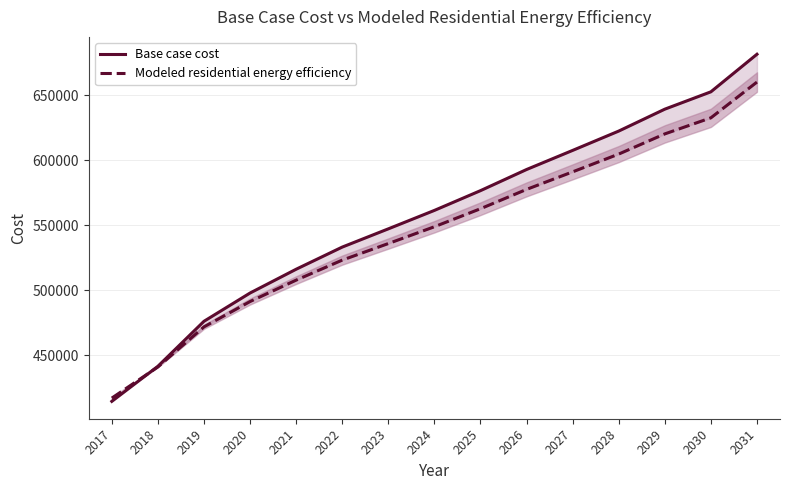

What is the sum of all Modeled residential energy efficiency values?

8184118.3